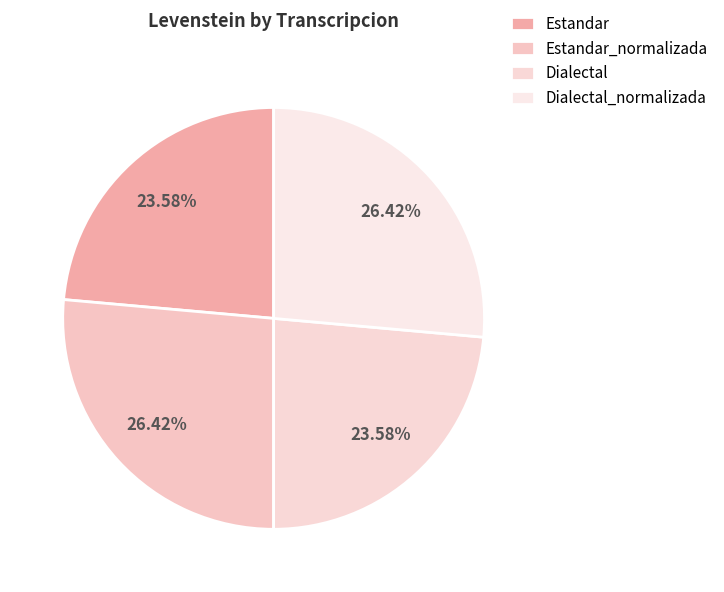

Does any single category account for the majority?

No